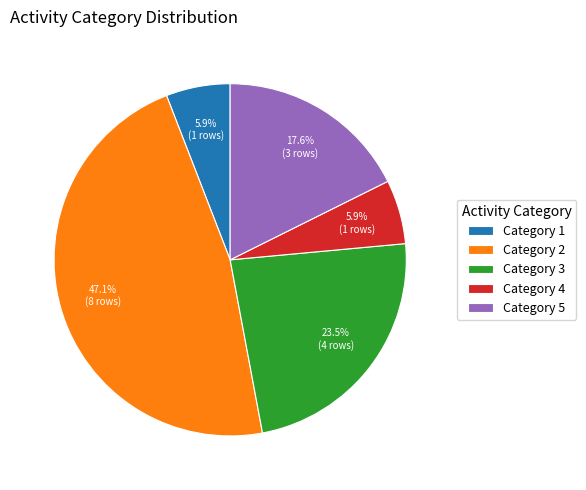

Combined, what portion of the pie is Category 3 and Category 1?

29.4%